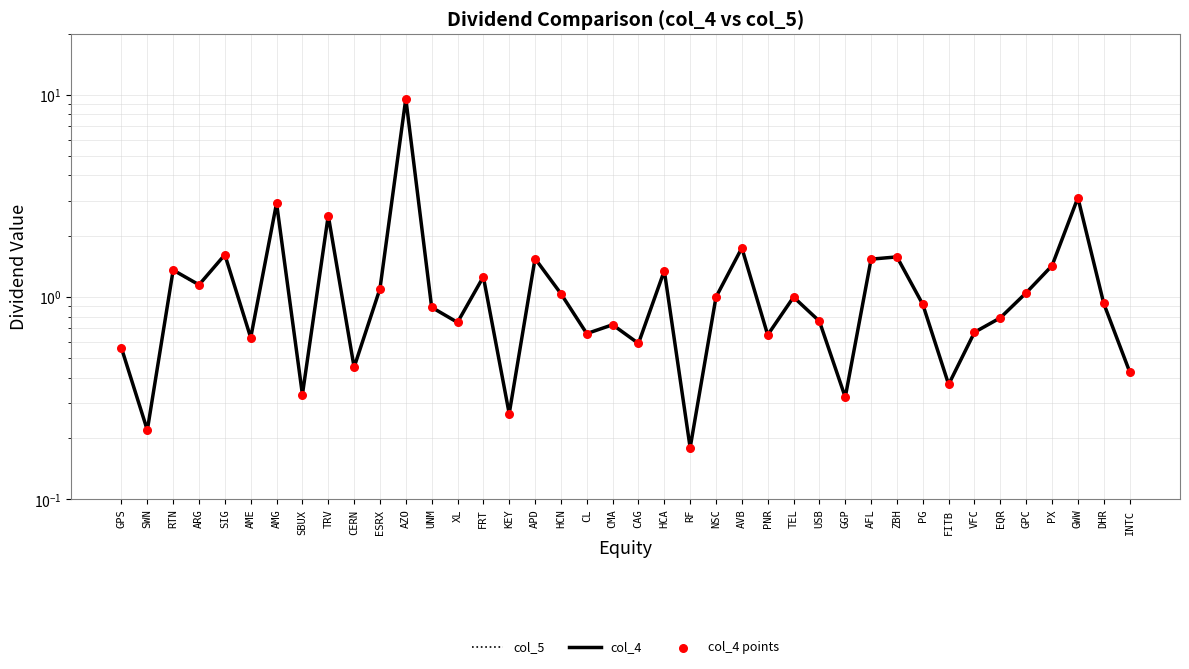

At how many categories does at least one series exceed 8?

1